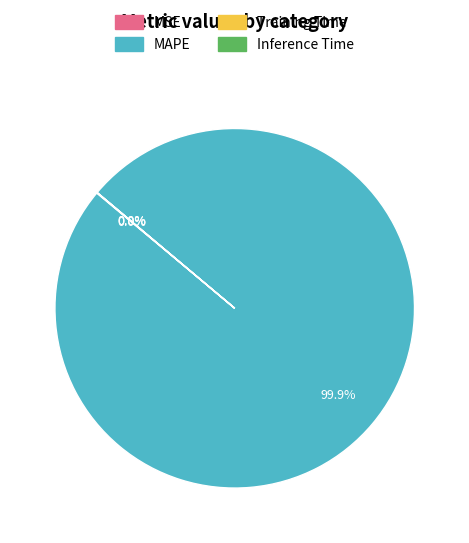

Which slice is the largest?

MAPE